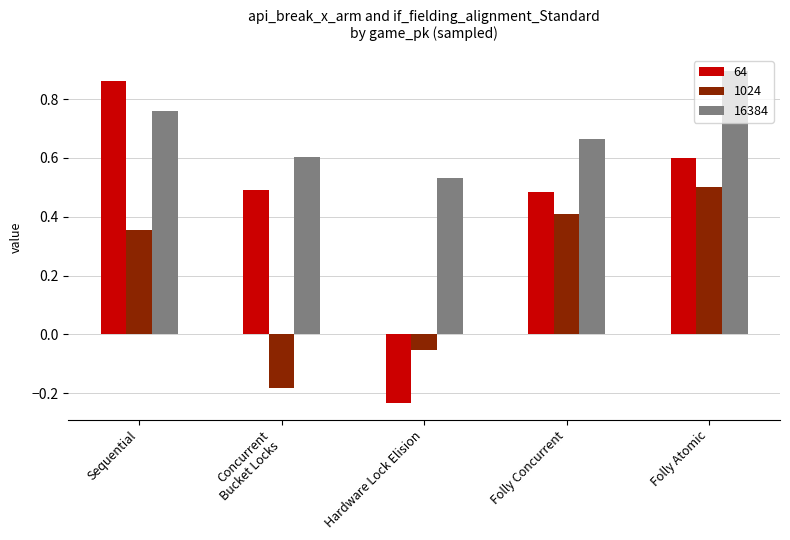

At Hardware Lock Elision, list the series in order from largest to smallest.

16384, 1024, 64